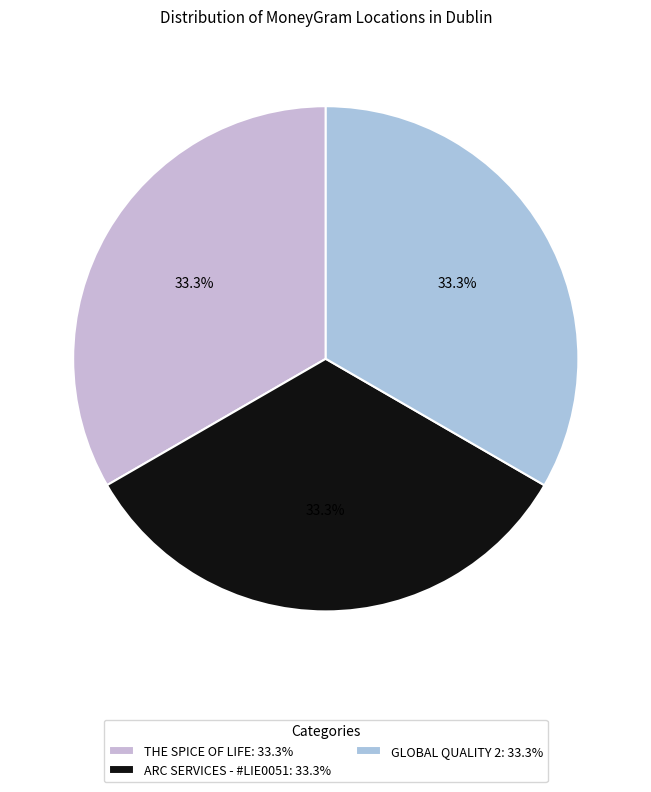

How many segments does this pie chart have?

3